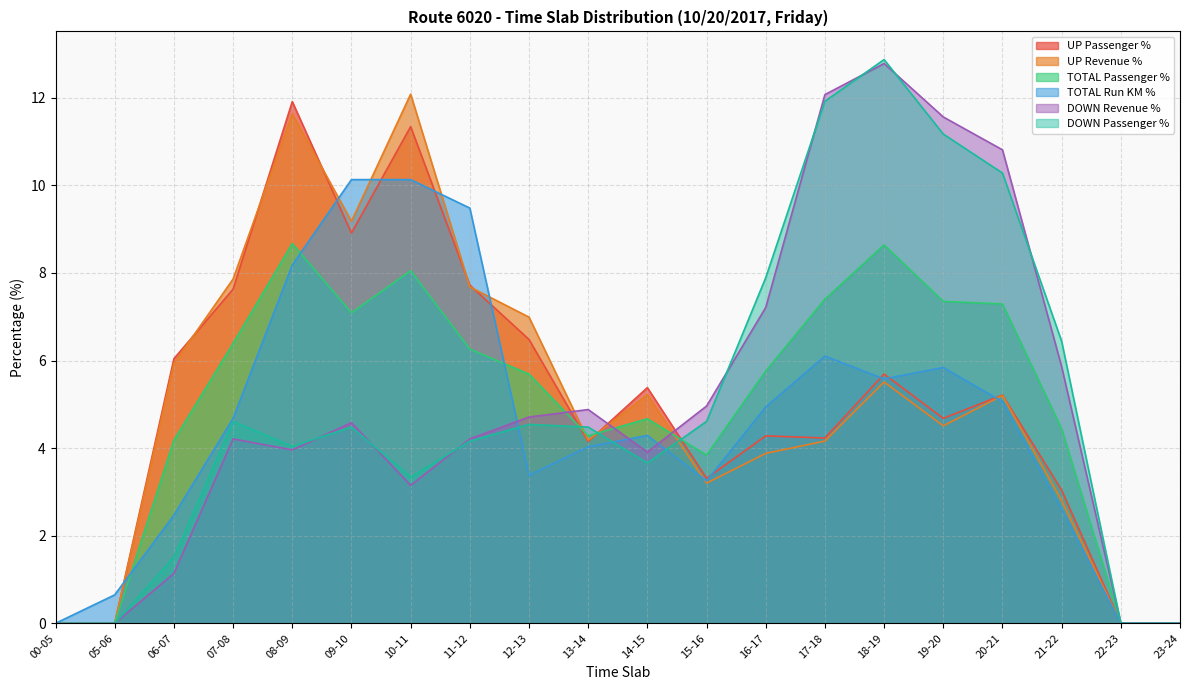

What is the sum of all DOWN Revenue % values?

100.0